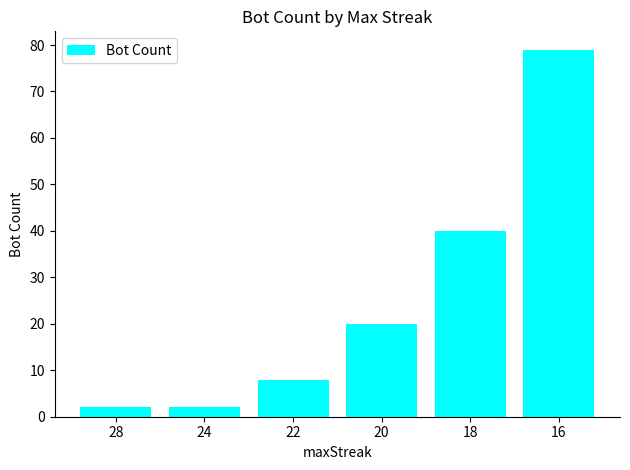

What is the change in value from 28 to 20?

+18